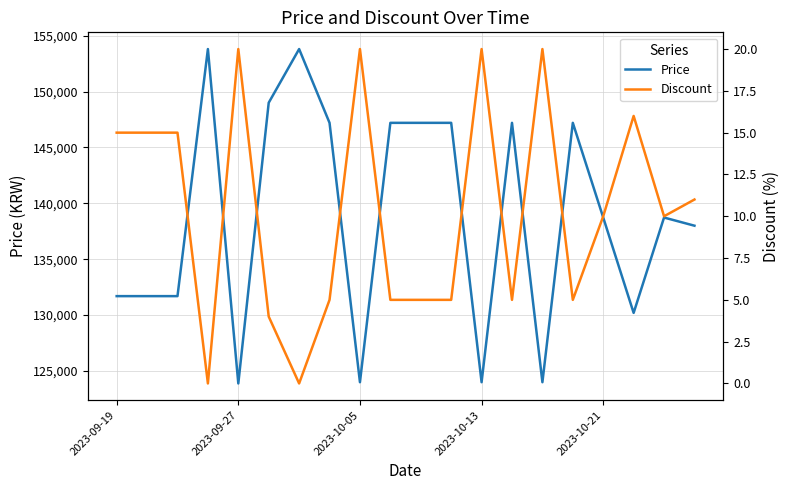

The value of Price at 2023-09-19 is 131700. True or false?

True